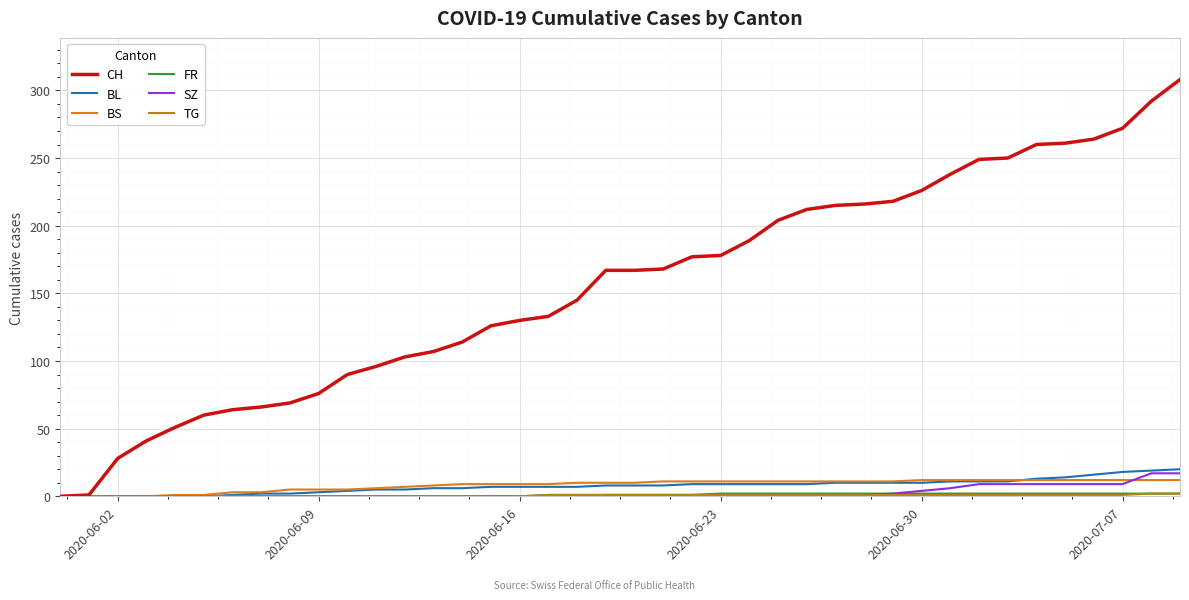

Which series has the widest spread of values?

CH